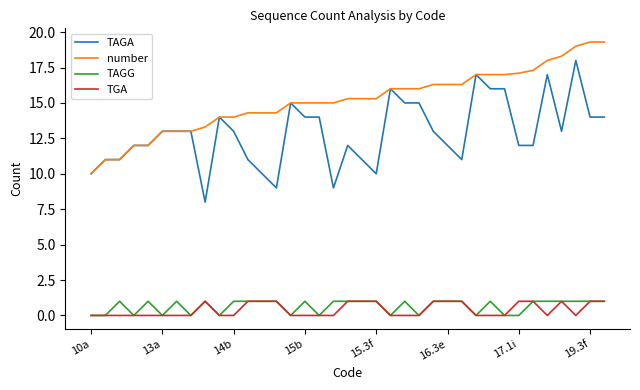

Which series has the largest total across all categories?

number